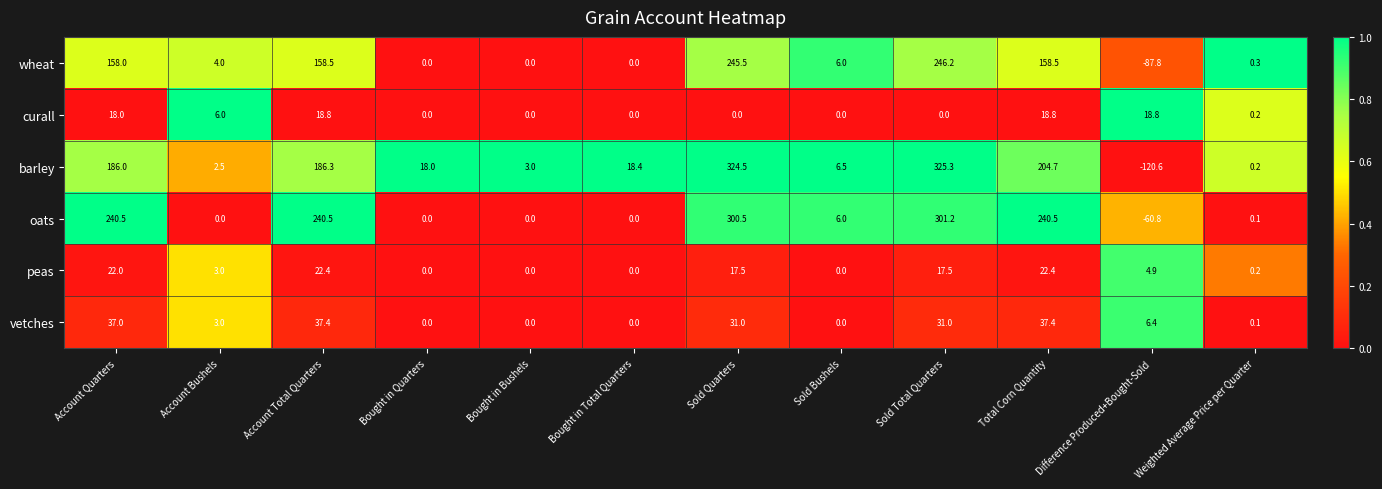

True or false: oats has a value of 412.9 at Total Corn Quantity.

False